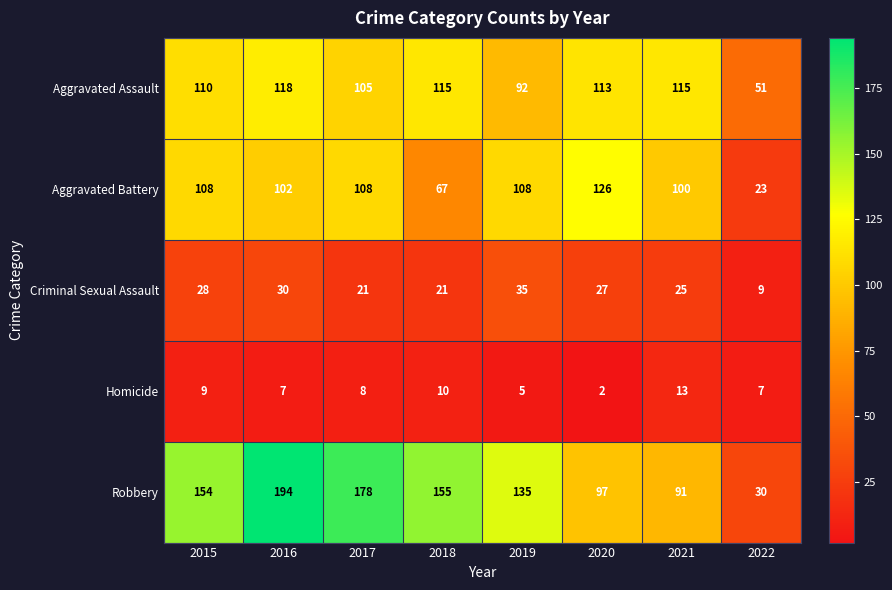

What is the difference between the highest and lowest values at 2016?

187